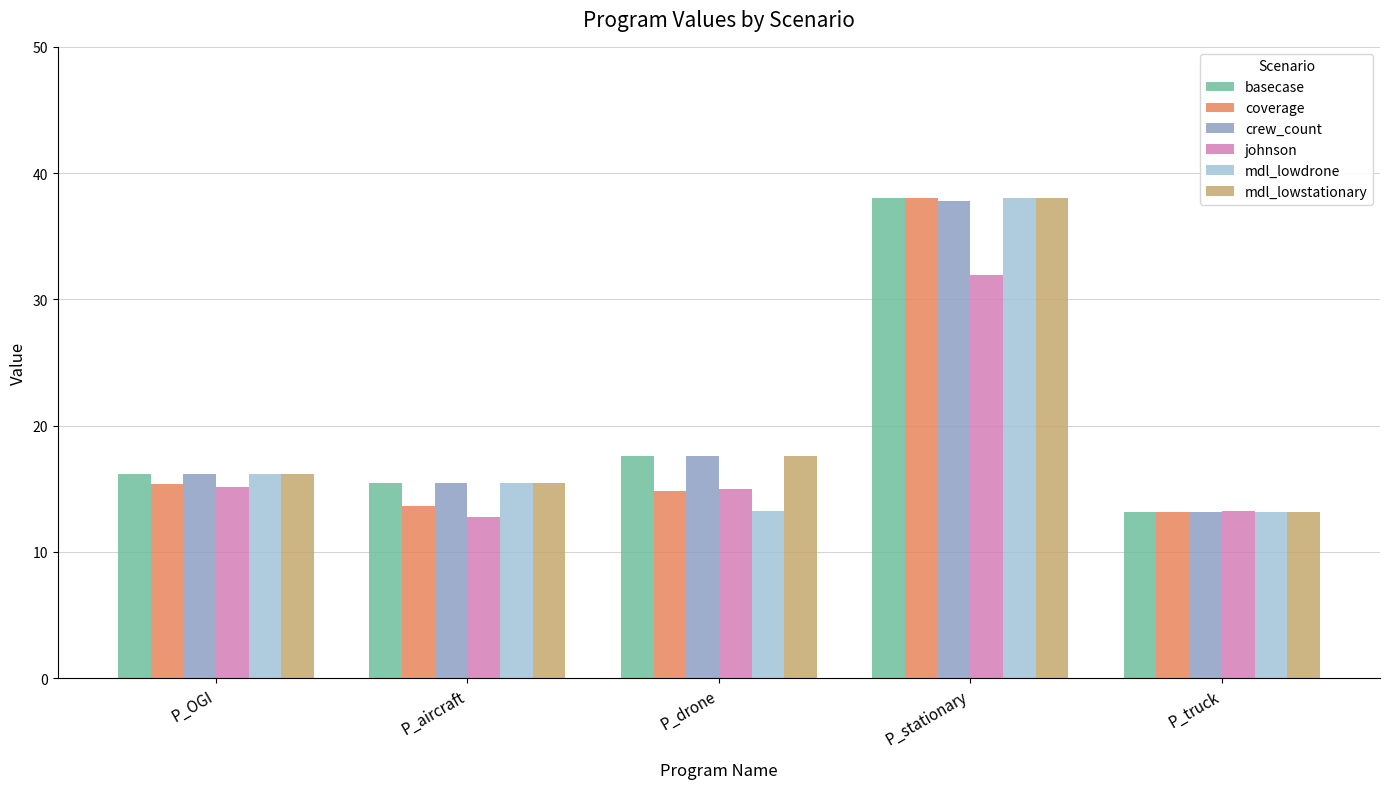

What value does the mdl_lowstationary series have at P_truck?

13.2